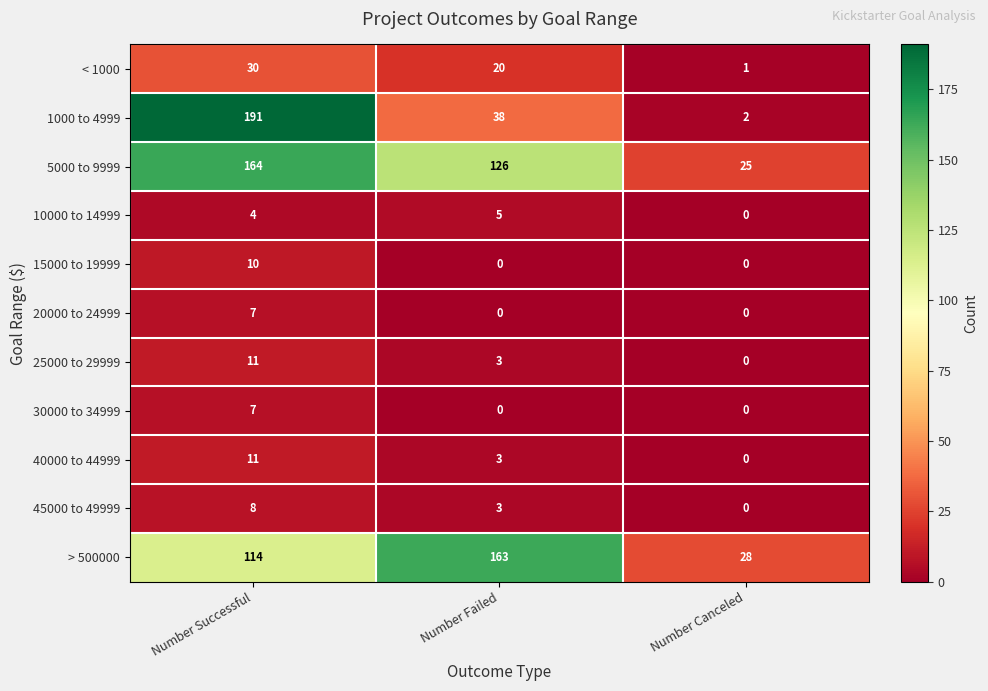

Is it true that 25000 to 29999 equals 11 at Number Successful?

True